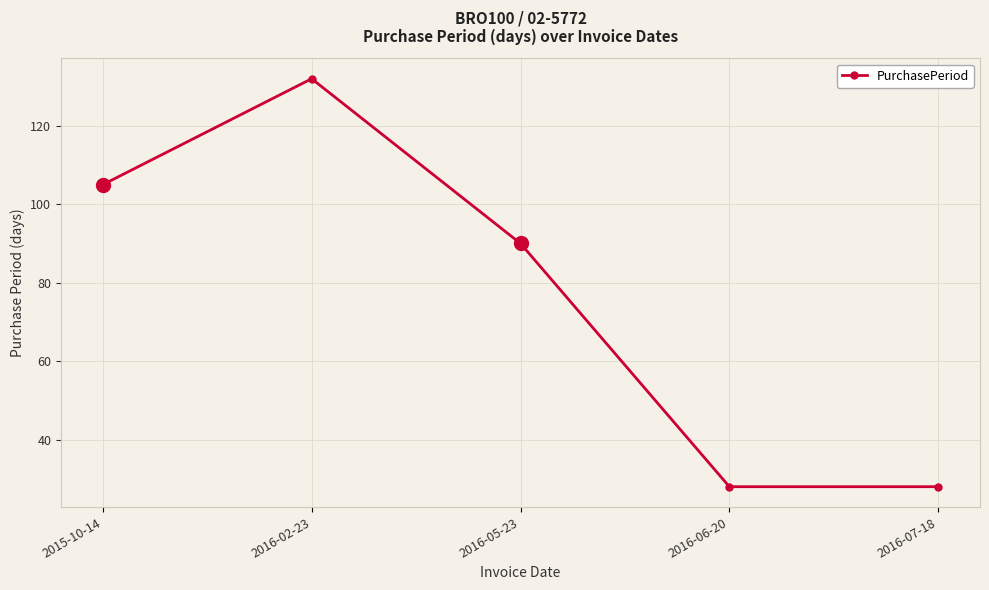

How many values are between 28 and 105?

4